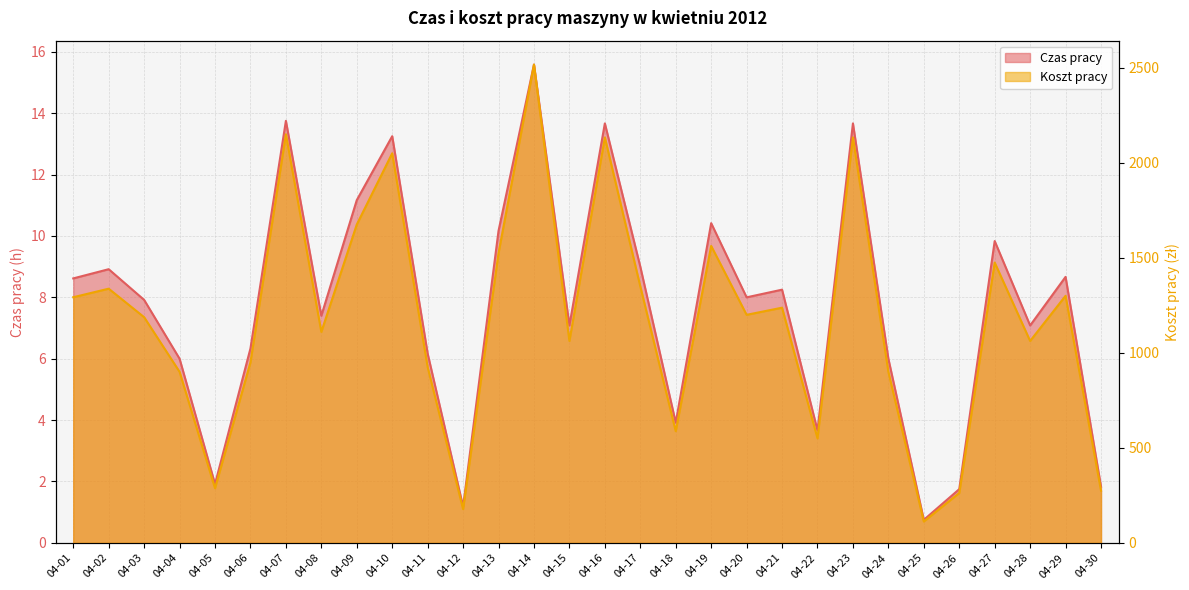

In Koszt pracy, how many points are lower than both neighbors (excluding endpoints)?

9